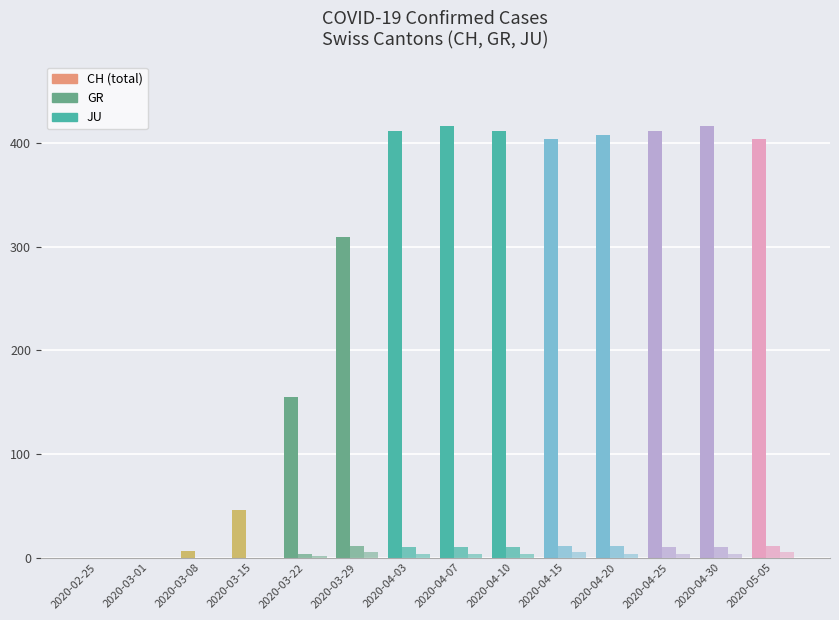

How many data points does each series have?

14